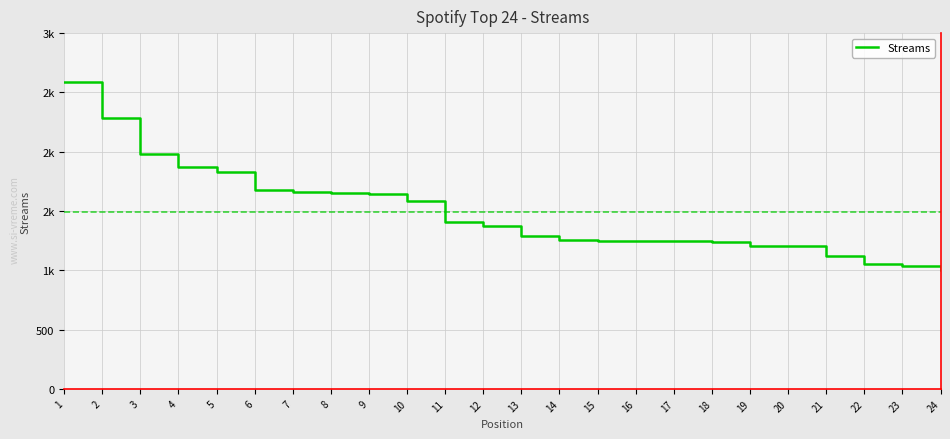

Does the chart have visible grid lines?

Yes